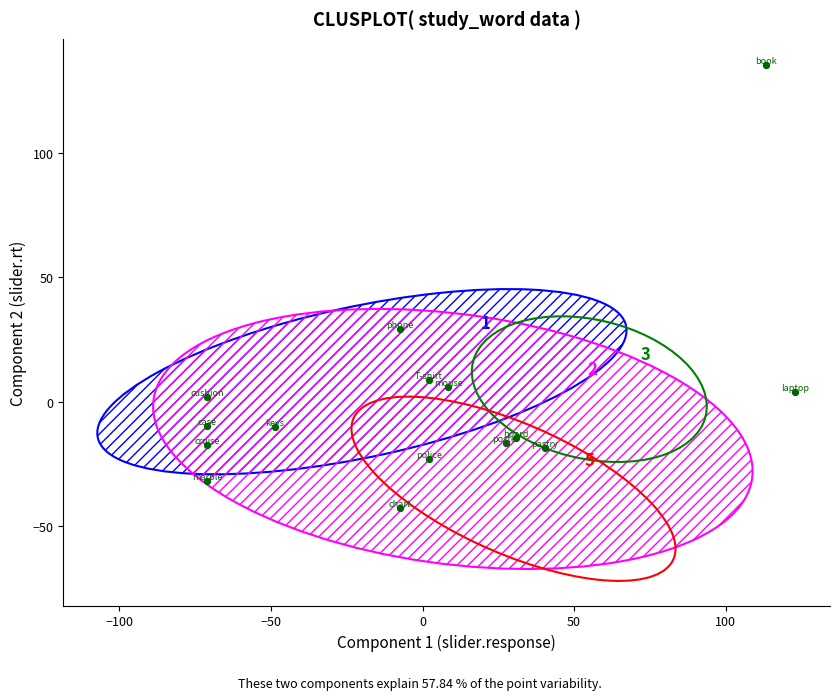

What Y value in the scatter plot is closest to 46?

29.1